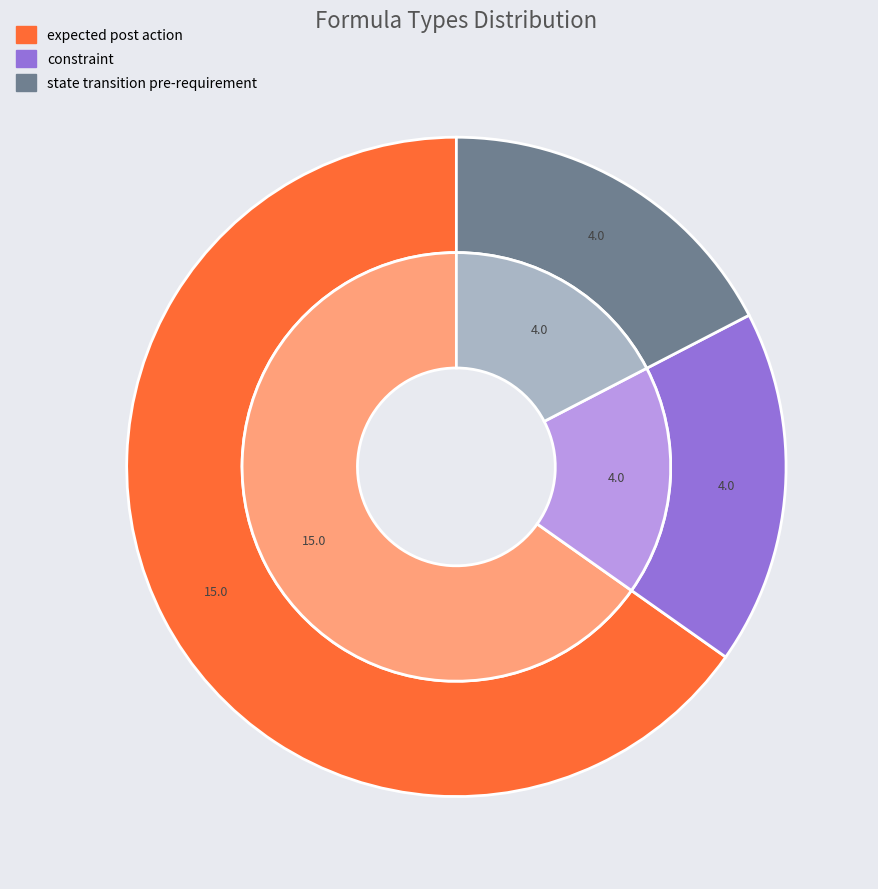

What percentage is the state transition pre-requirement slice, to the nearest percent?

17%